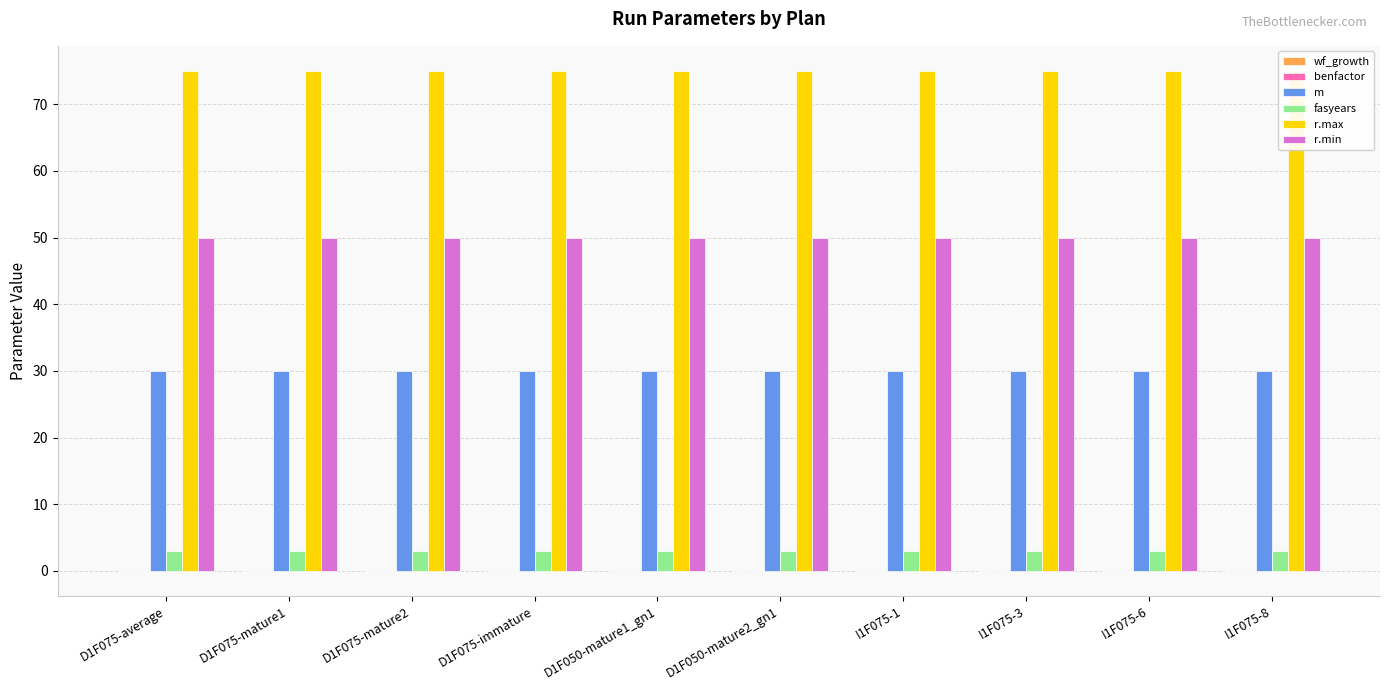

Reading left to right, transcribe all the data shown in this chart.

wf_growth: D1F075-average=0.0	D1F075-mature1=-0.0	D1F075-mature2=-0.0	D1F075-immature=0.0	D1F050-mature1_gn1=0.0	D1F050-mature2_gn1=-0.0	I1F075-1=0.0	I1F075-3=-0.0	I1F075-6=0.0	I1F075-8=0.0
benfactor: D1F075-average=0.0	D1F075-mature1=0.0	D1F075-mature2=0.0	D1F075-immature=0.0	D1F050-mature1_gn1=0.0	D1F050-mature2_gn1=0.0	I1F075-1=0.0	I1F075-3=0.0	I1F075-6=0.0	I1F075-8=0.0
m: D1F075-average=30.0	D1F075-mature1=30.0	D1F075-mature2=30.0	D1F075-immature=30.0	D1F050-mature1_gn1=30.0	D1F050-mature2_gn1=30.0	I1F075-1=30.0	I1F075-3=30.0	I1F075-6=30.0	I1F075-8=30.0
fasyears: D1F075-average=3.0	D1F075-mature1=3.0	D1F075-mature2=3.0	D1F075-immature=3.0	D1F050-mature1_gn1=3.0	D1F050-mature2_gn1=3.0	I1F075-1=3.0	I1F075-3=3.0	I1F075-6=3.0	I1F075-8=3.0
r.max: D1F075-average=75.0	D1F075-mature1=75.0	D1F075-mature2=75.0	D1F075-immature=75.0	D1F050-mature1_gn1=75.0	D1F050-mature2_gn1=75.0	I1F075-1=75.0	I1F075-3=75.0	I1F075-6=75.0	I1F075-8=75.0
r.min: D1F075-average=50.0	D1F075-mature1=50.0	D1F075-mature2=50.0	D1F075-immature=50.0	D1F050-mature1_gn1=50.0	D1F050-mature2_gn1=50.0	I1F075-1=50.0	I1F075-3=50.0	I1F075-6=50.0	I1F075-8=50.0